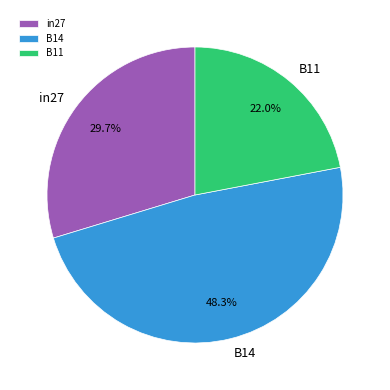

Is it true that B14 is 48% of the pie?

True